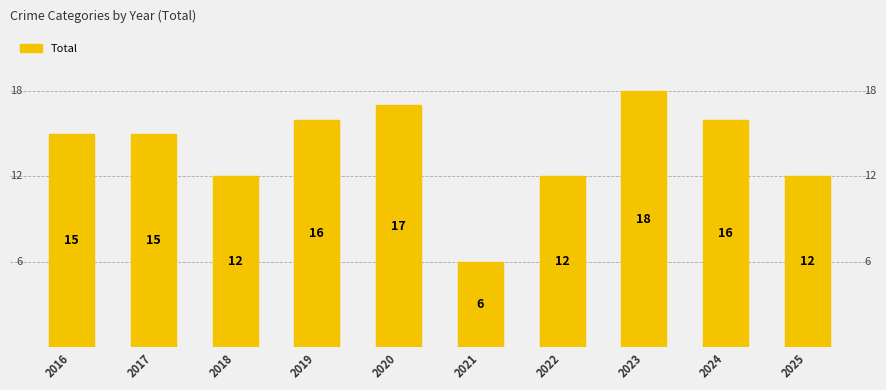

How many distinct data groups are displayed?

1